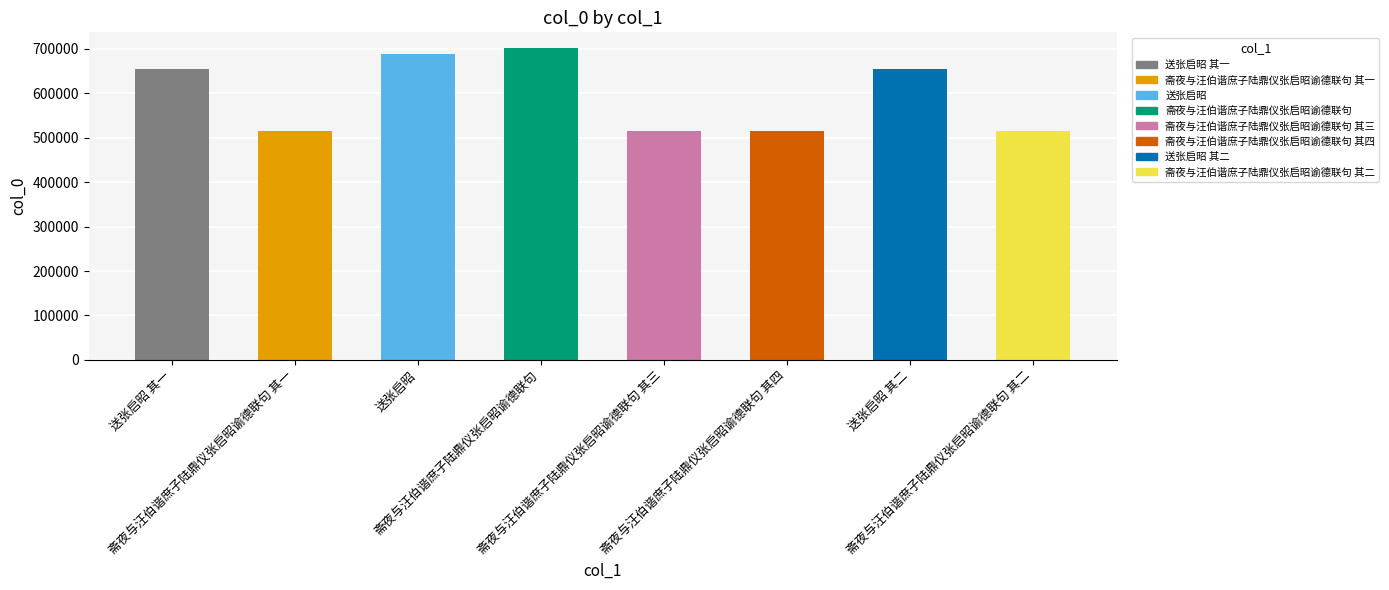

What is the greatest value displayed?

702372